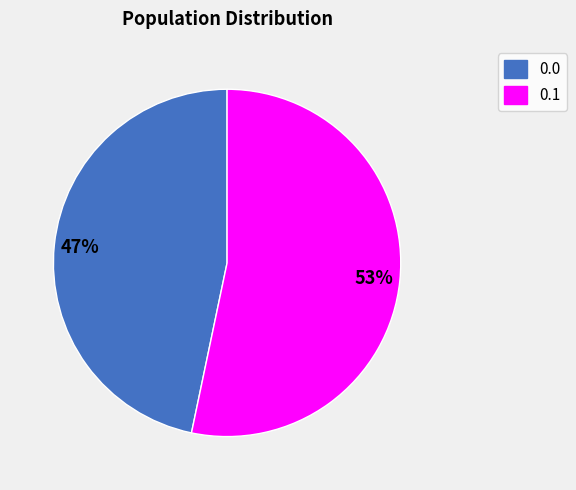

The 0.0 slice represents 47% of the pie. True or false?

True